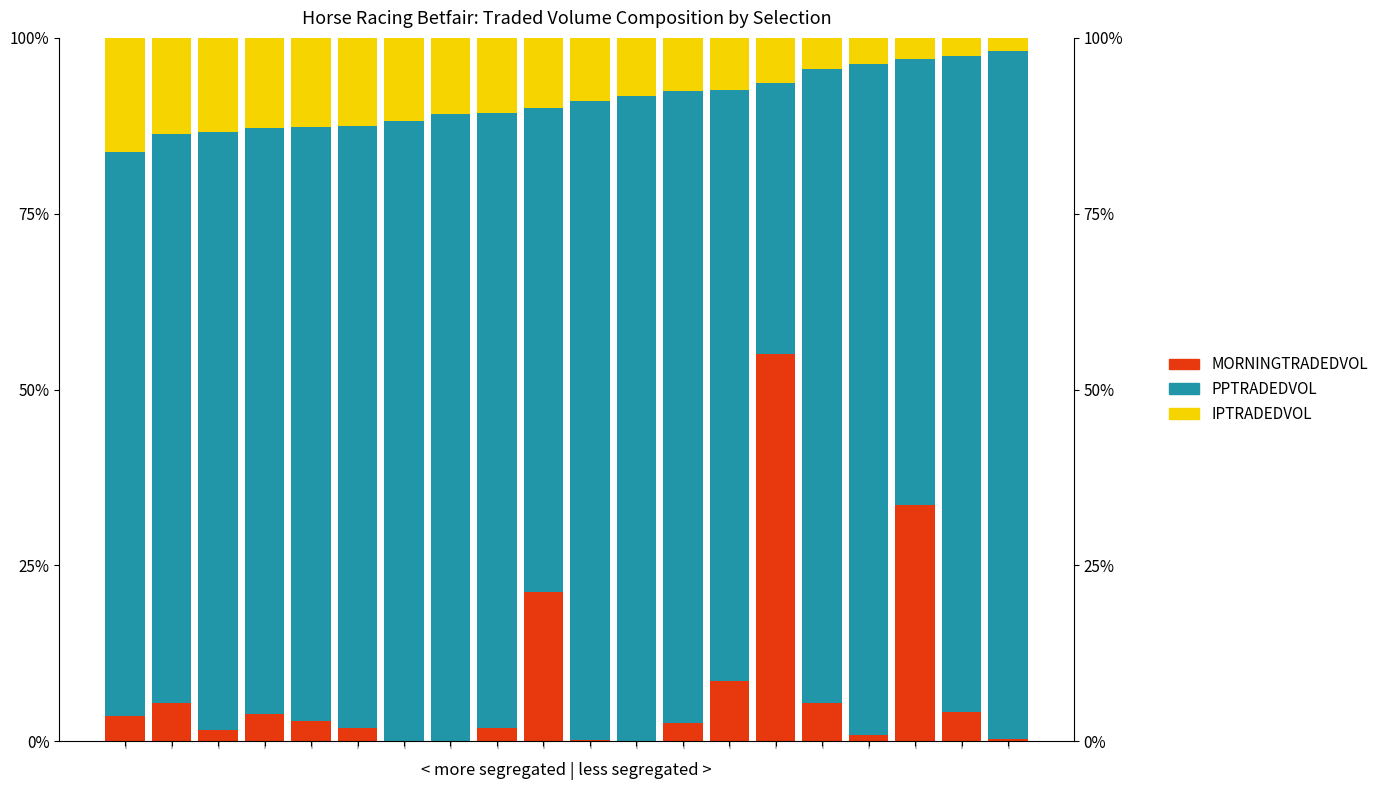

Which series has the widest spread of values?

PPTRADEDVOL